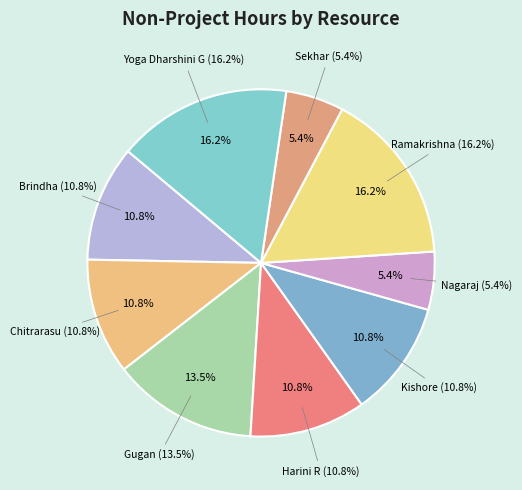

Does Brindha account for over 50% of the chart?

No